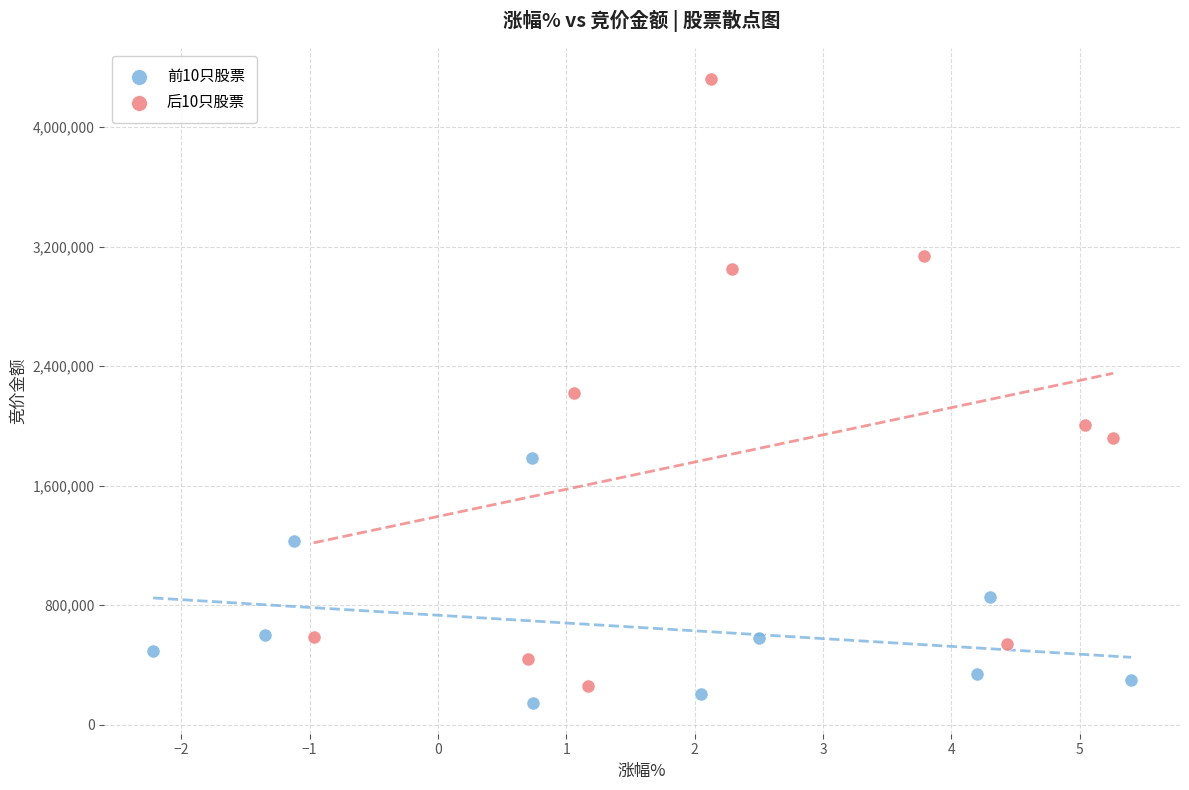

Which series has the largest Y range (max minus min)?

后10只股票